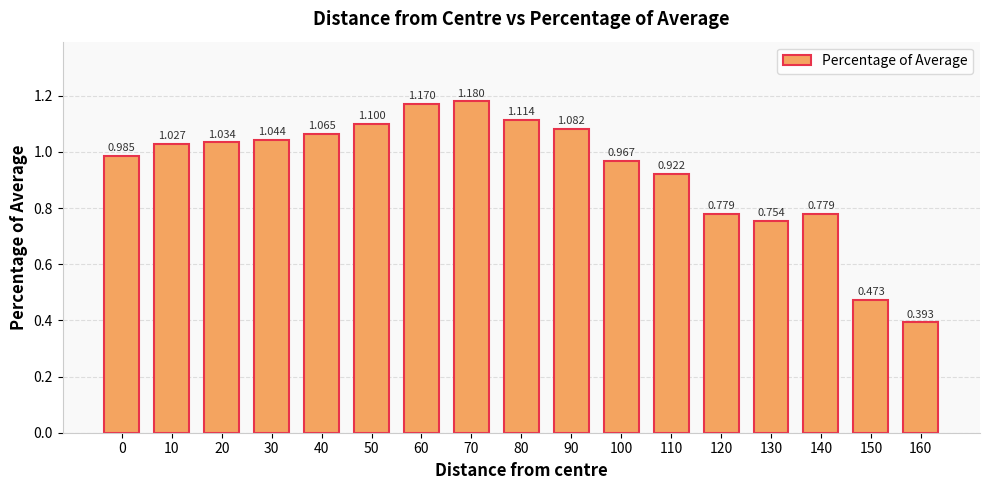

Count the number of categories in the chart.

17